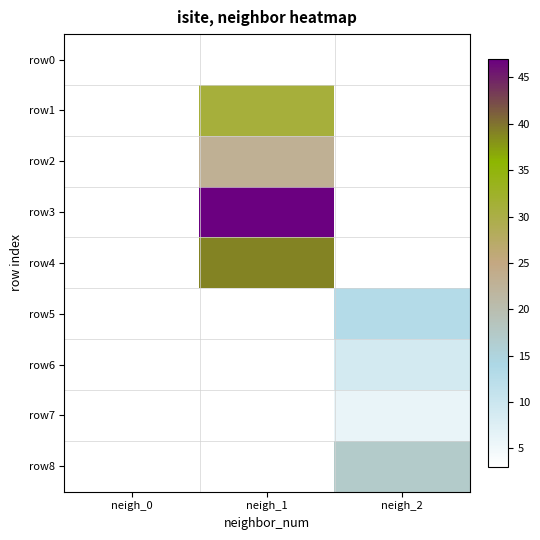

At how many categories does at least one series exceed 31?

1